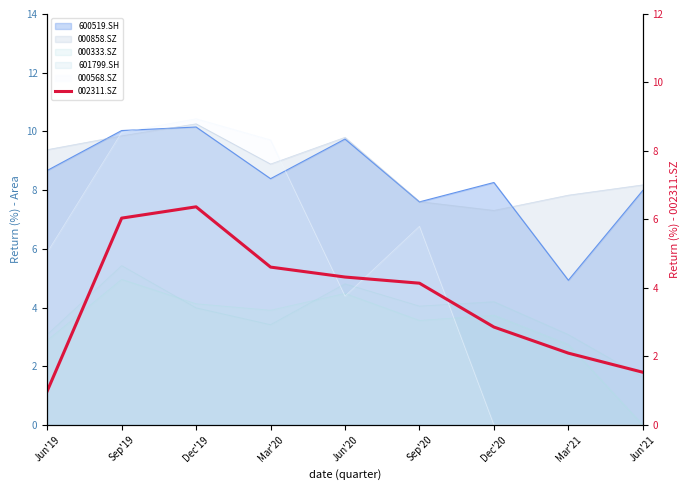

Rank the categories by value from lowest to highest.

Jun'19, Jun'21, Mar'21, Dec'20, Sep'20, Jun'20, Mar'20, Sep'19, Dec'19